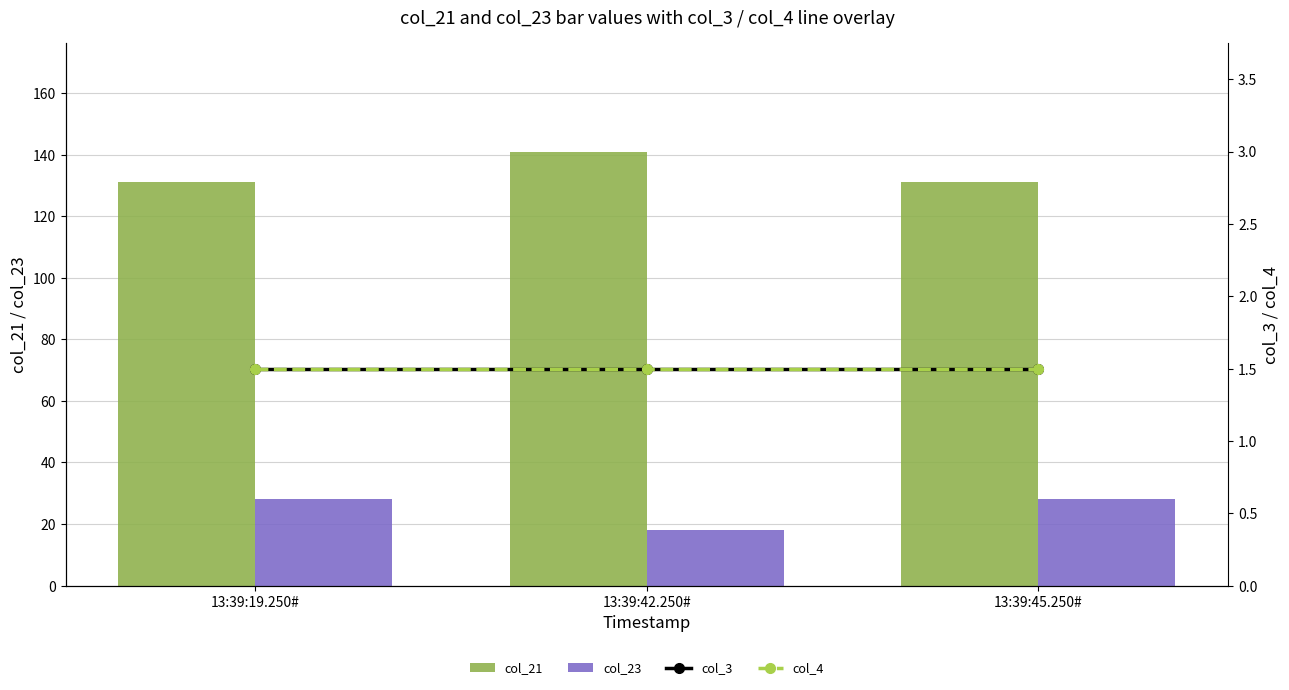

List the labels in order of col_4 value, smallest first.

13:39:19.250#, 13:39:42.250#, 13:39:45.250#